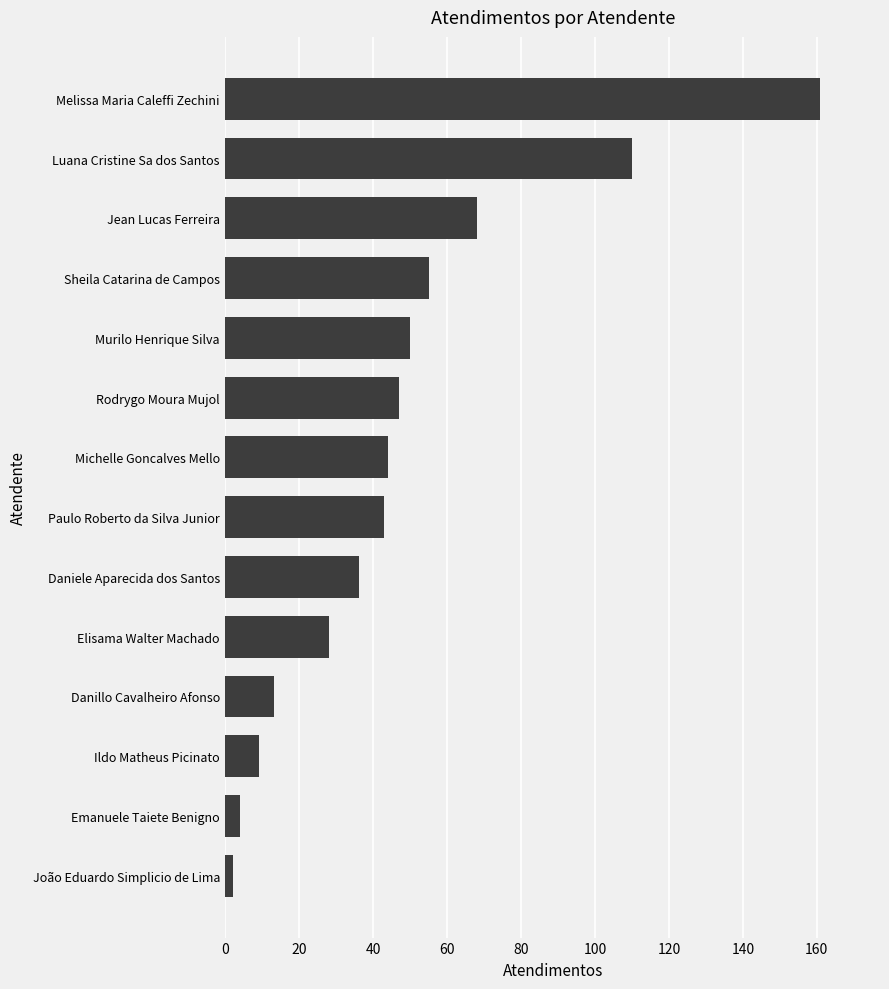

How many data points are less than 44?

7